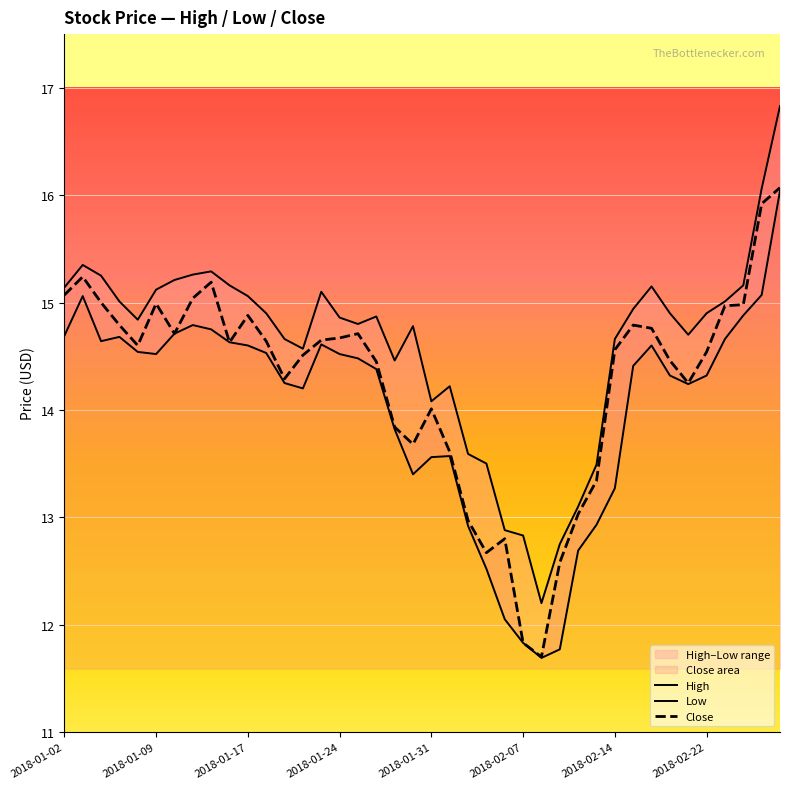

What is the highest value of the Close series?

16.1